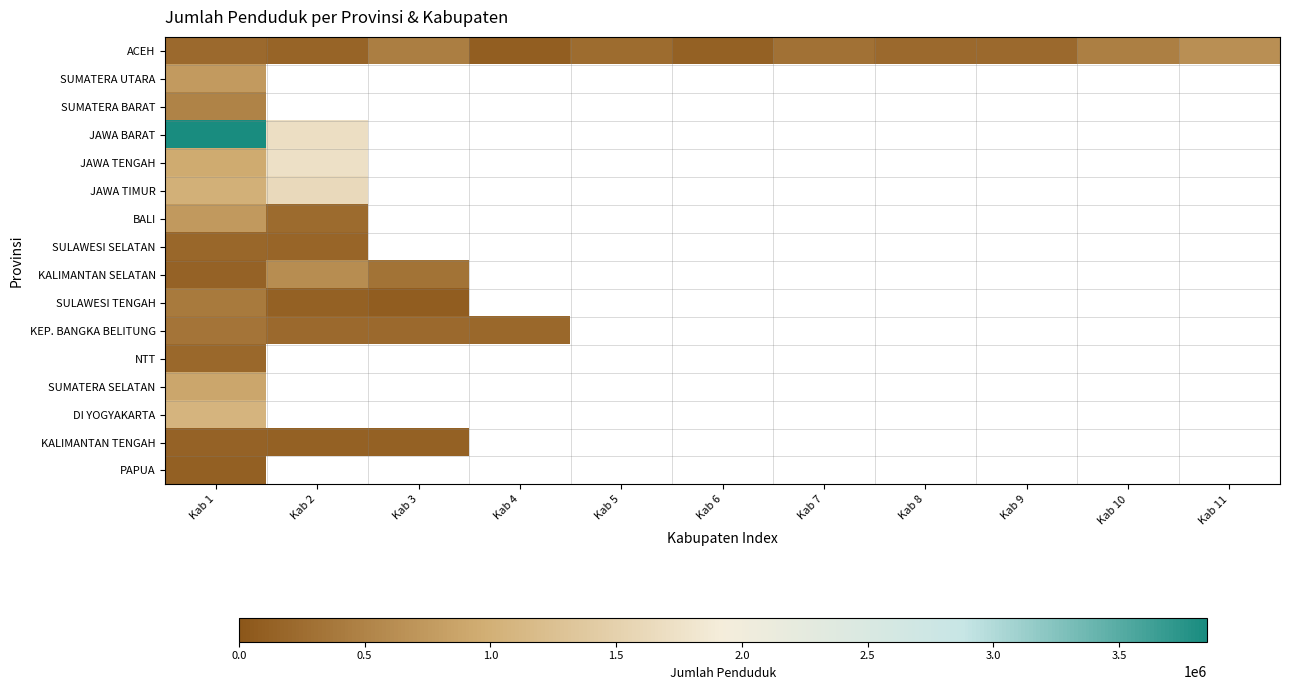

Which series changed the most between Kab 2 and Kab 11?

ACEH